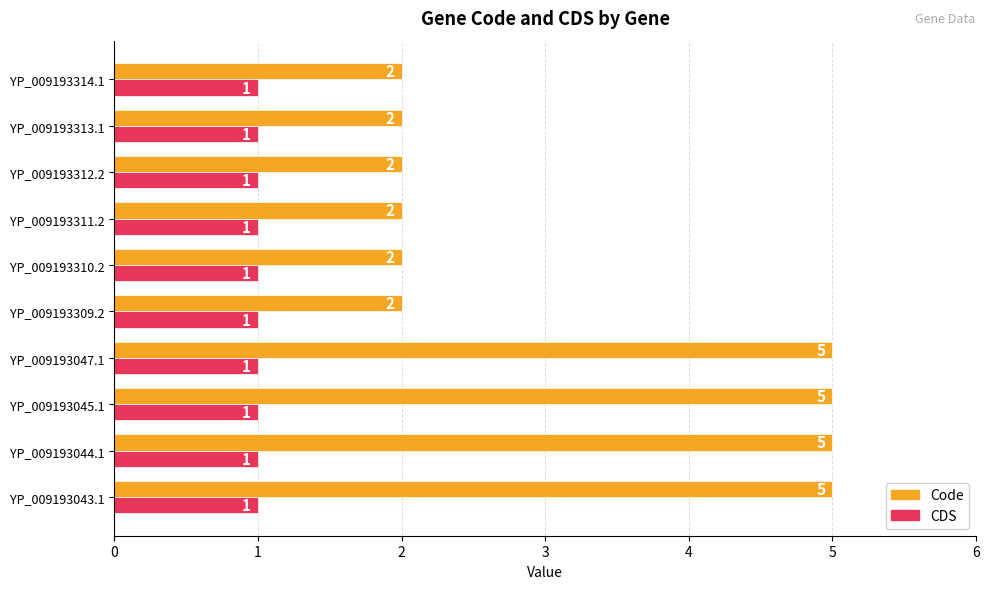

What is the difference between the second highest and second lowest values in the Code series?

3